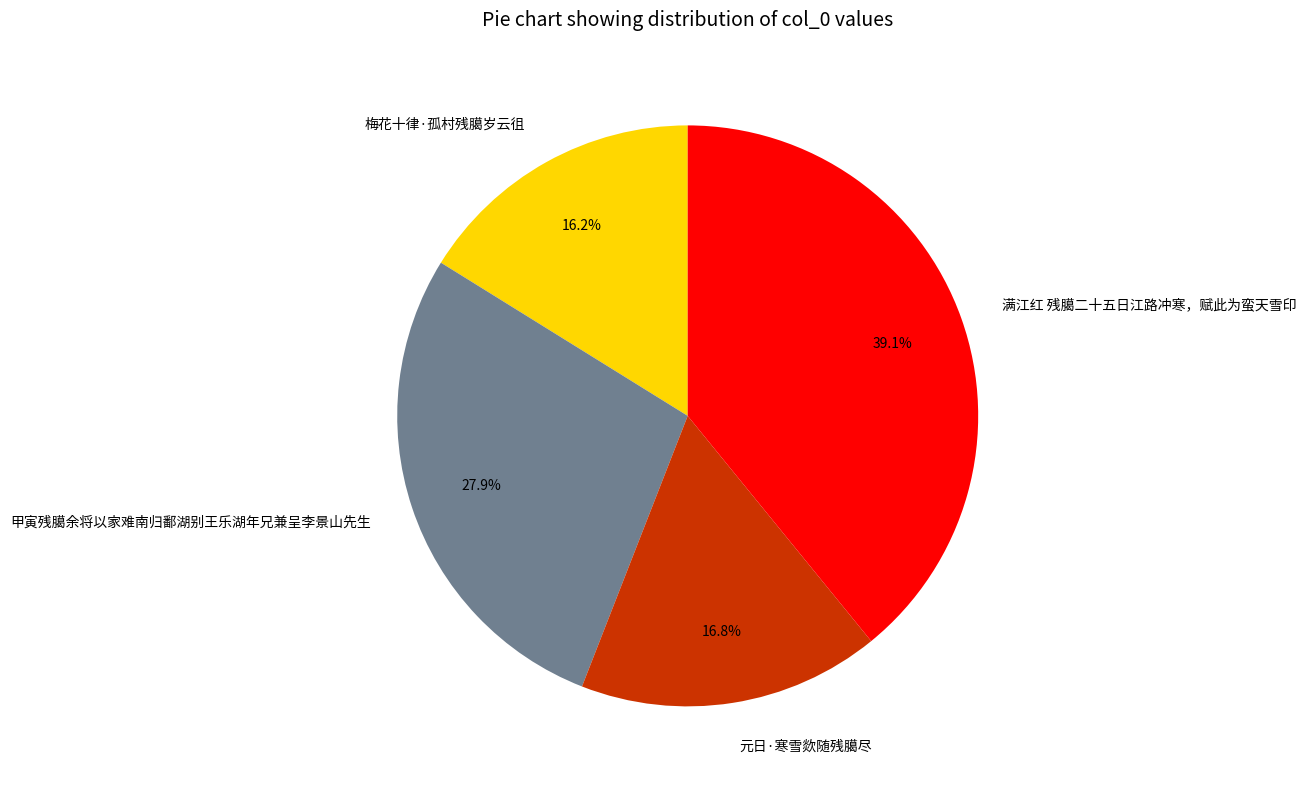

Approximately how many times larger is the value at 满江红 残臈二十五日江路冲寒，赋此为蛮天雪印 compared to 甲寅残臈余将以家难南归鄱湖别王乐湖年兄兼呈李景山先生?

1.4